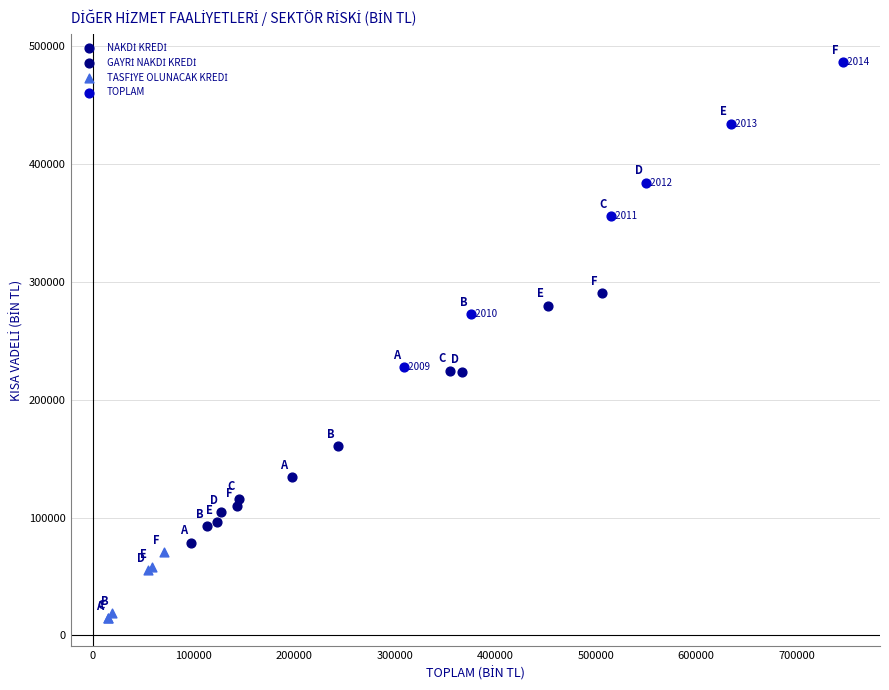

Which series contains the highest Y value?

TOPLAM